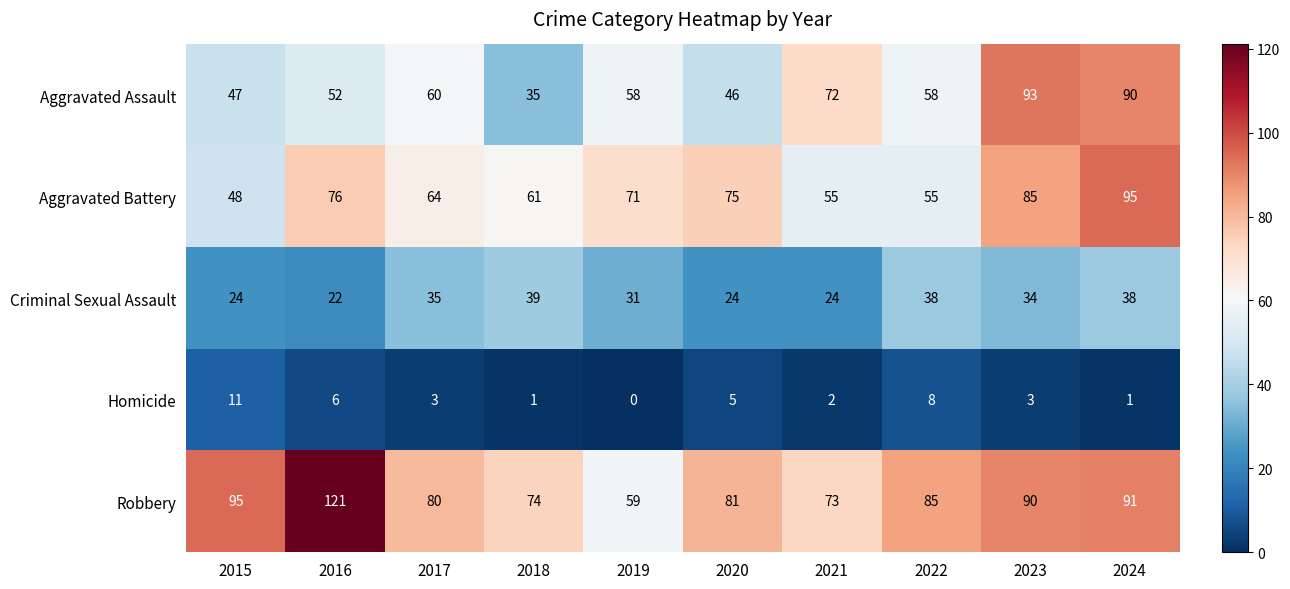

The Aggravated Assault series shows 158 at 2024. True or false?

False